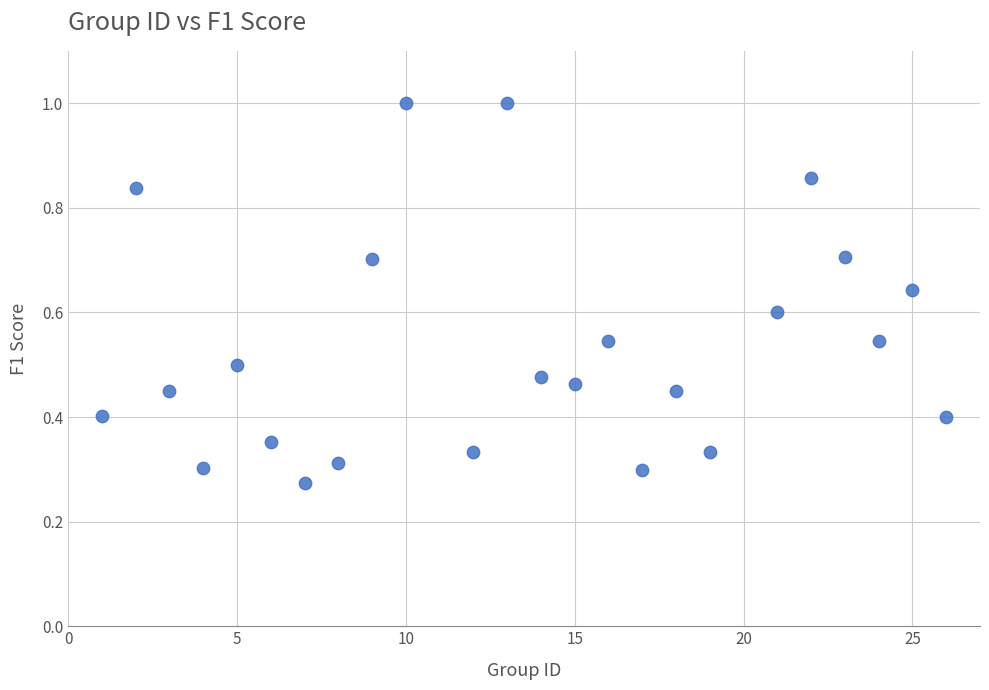

What is the range of Y values (max minus min)?

0.7